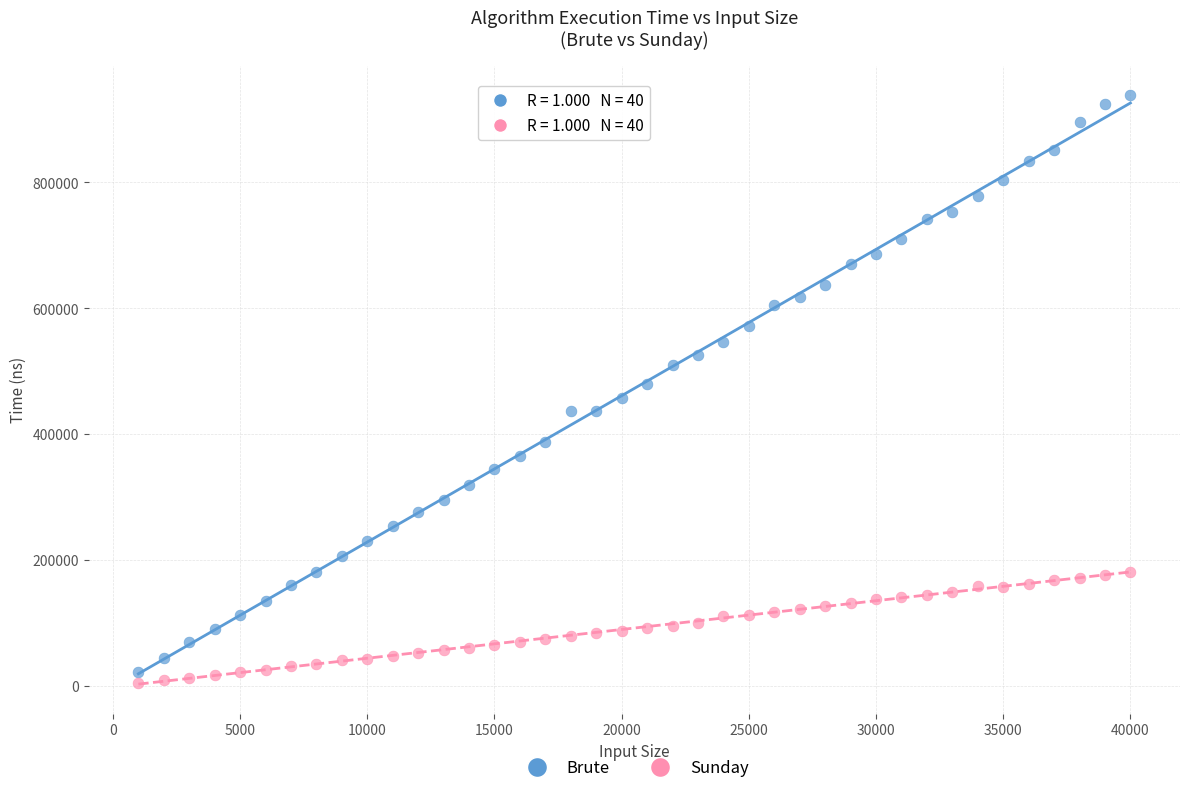

Which series contains the highest Y value?

Brute